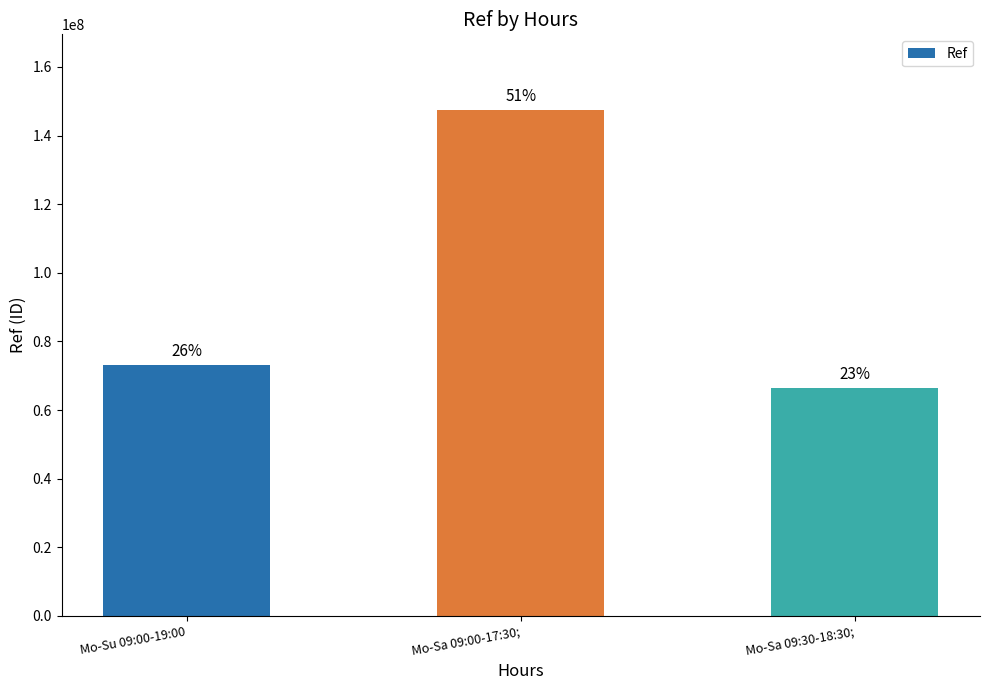

The chart shows a value of 35258218 at Mo-Sa 09:00-17:30;. True or false?

False